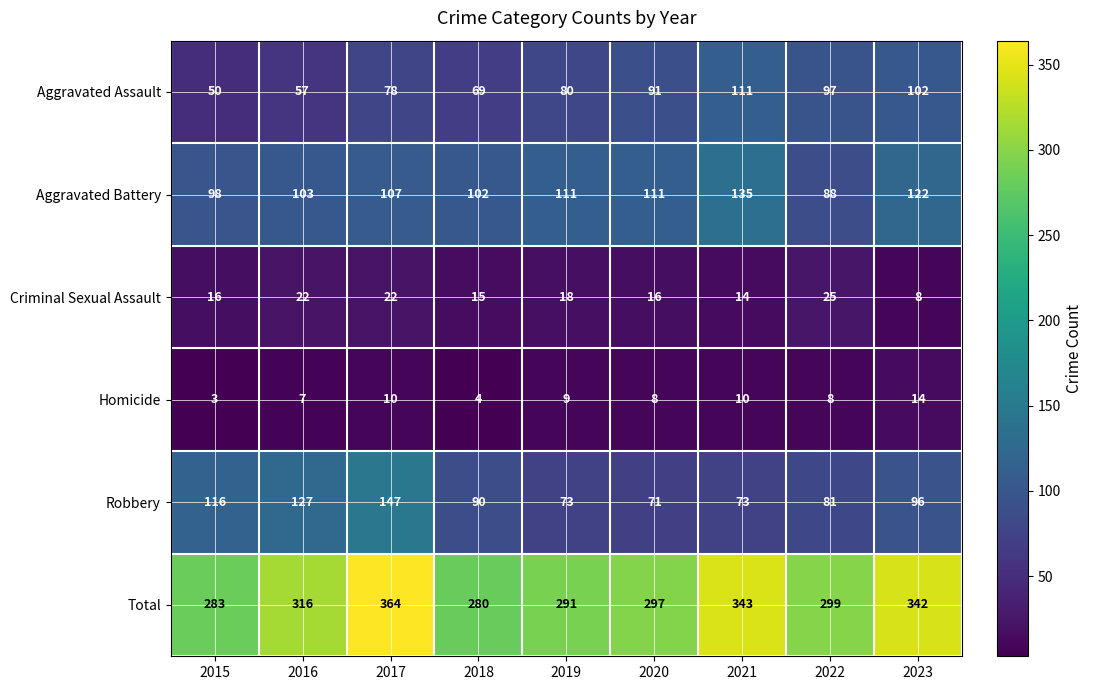

Rank the series at 2022 from lowest to highest value.

Homicide, Criminal Sexual Assault, Robbery, Aggravated Battery, Aggravated Assault, Total